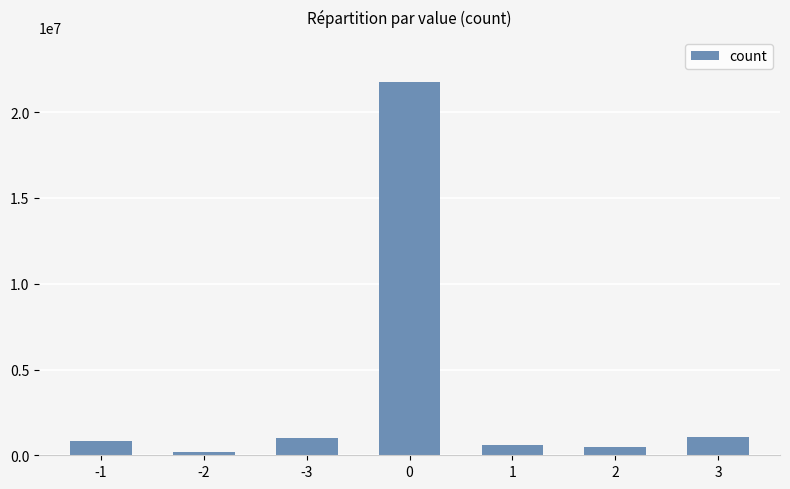

Between 2 and -1, which is larger?

-1